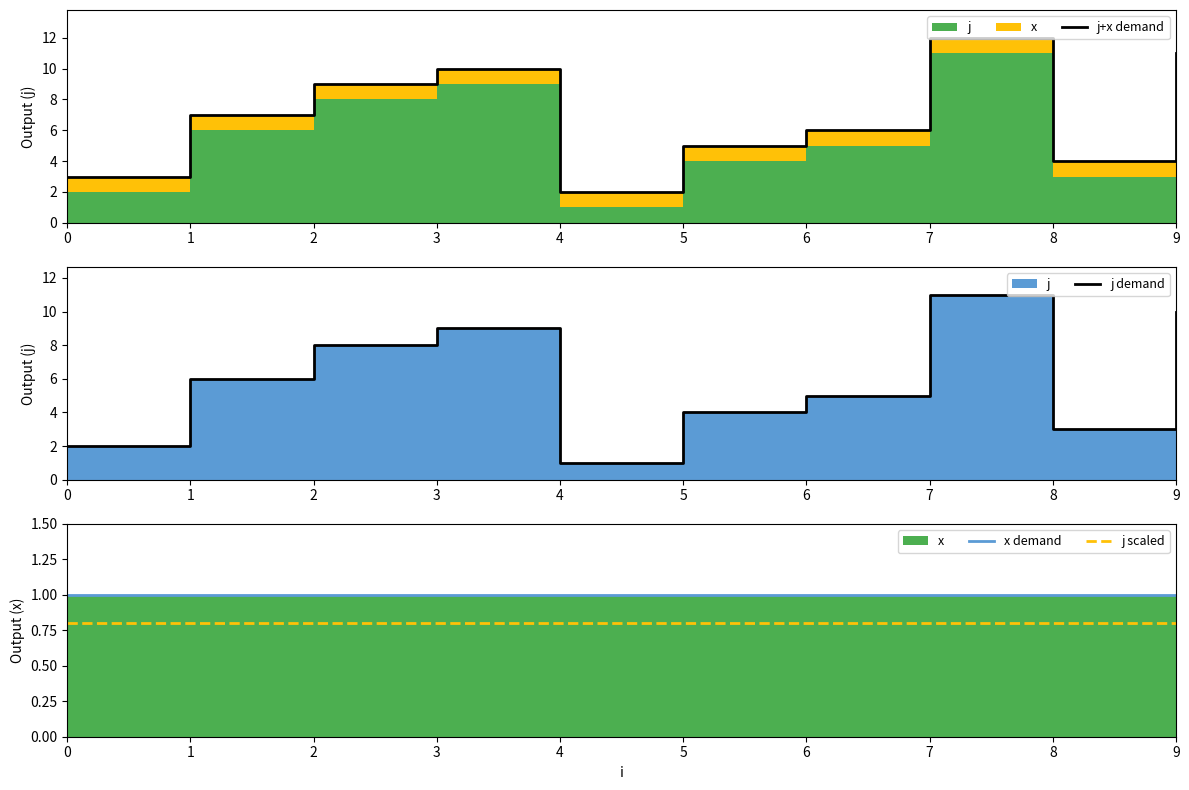

What is the difference between the second highest and second lowest values in the j demand series?

8.0